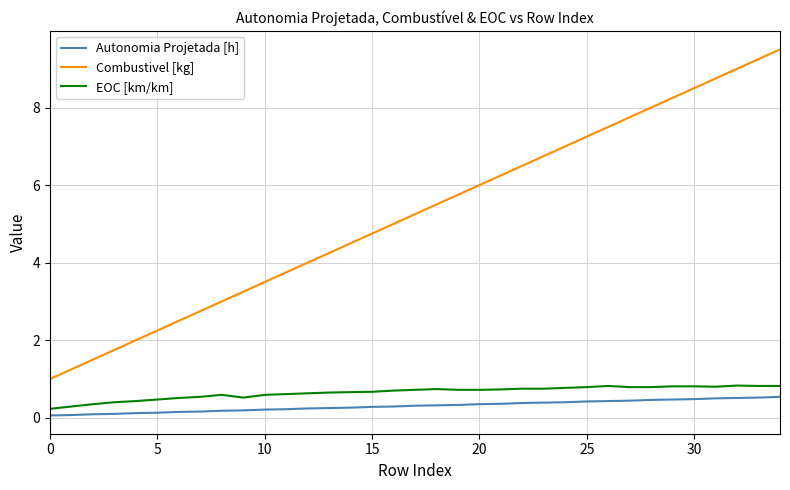

How many lines are shown in the chart?

3